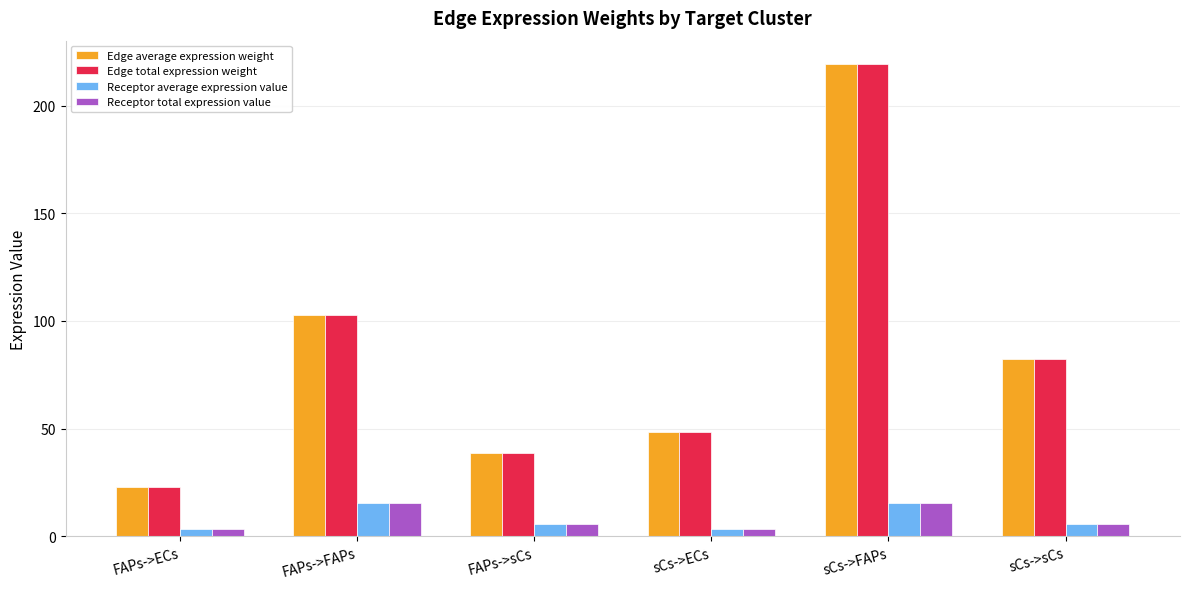

What is the difference between the Edge average expression weight values at FAPs->sCs and sCs->FAPs?

180.5